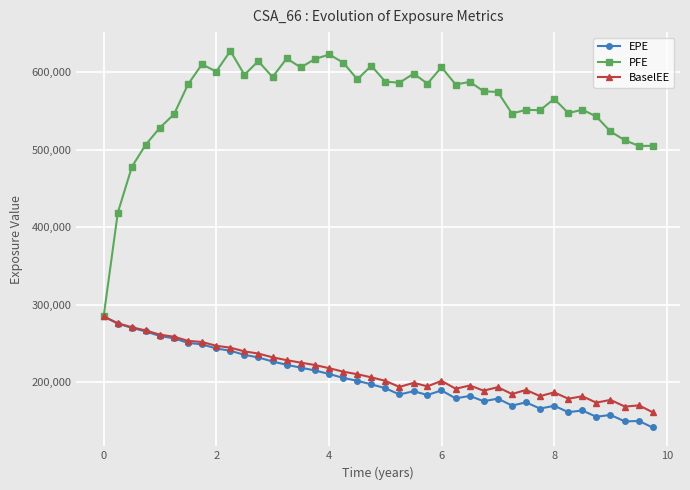

Which series has the largest total across all categories?

PFE